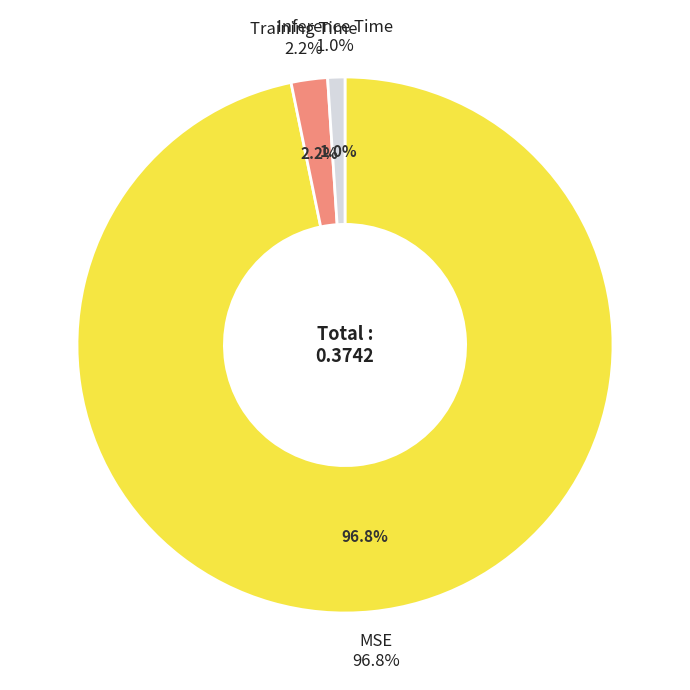

How many slices are in this pie chart?

3